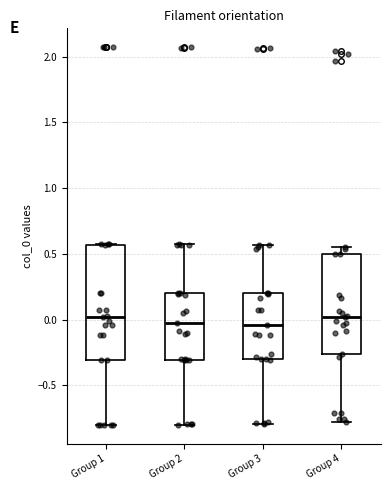

Where does the lower whisker of the box for Group 3 end on the y-axis? The values are not printed on the chart, so give them approximately, as read against the axis.

-0.80